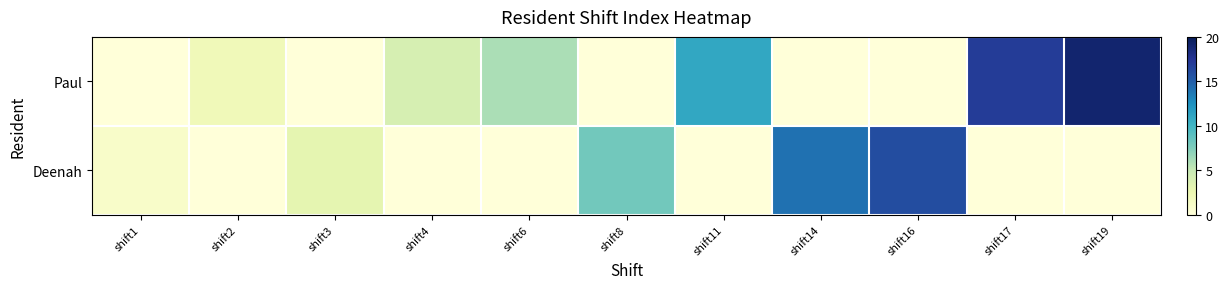

Count the number of categories in the chart.

11